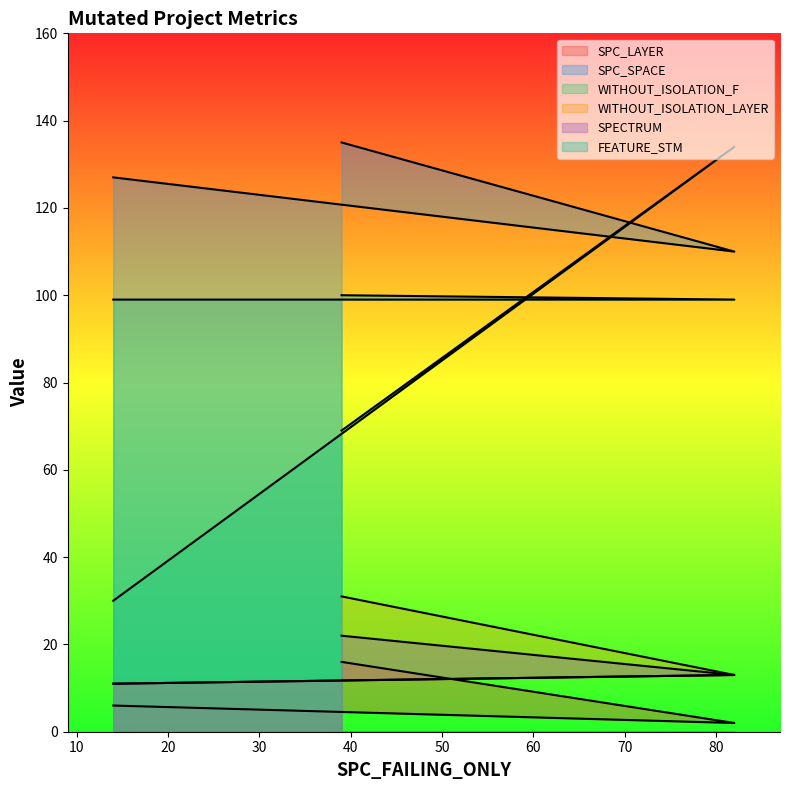

What value does the SPC_SPACE series have at 14, to the nearest 5?

125